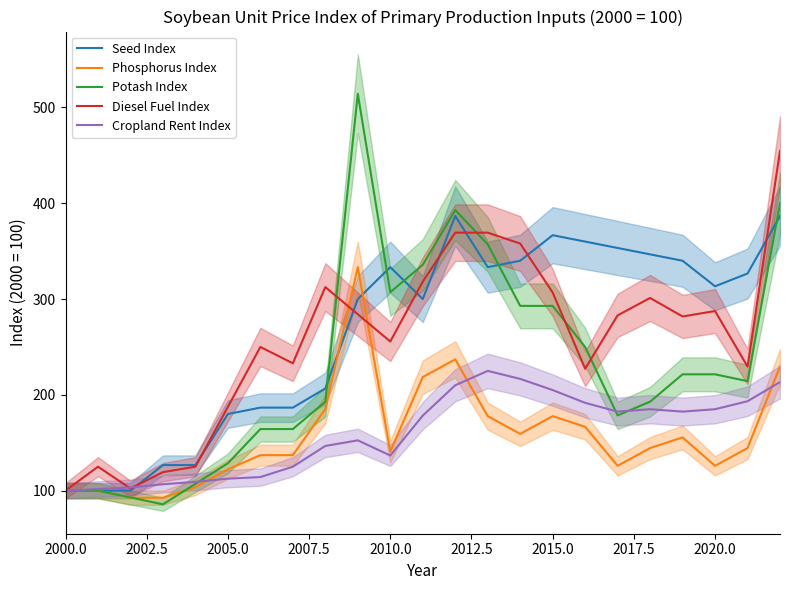

What is the lowest value of the Phosphorus Index series?

92.6